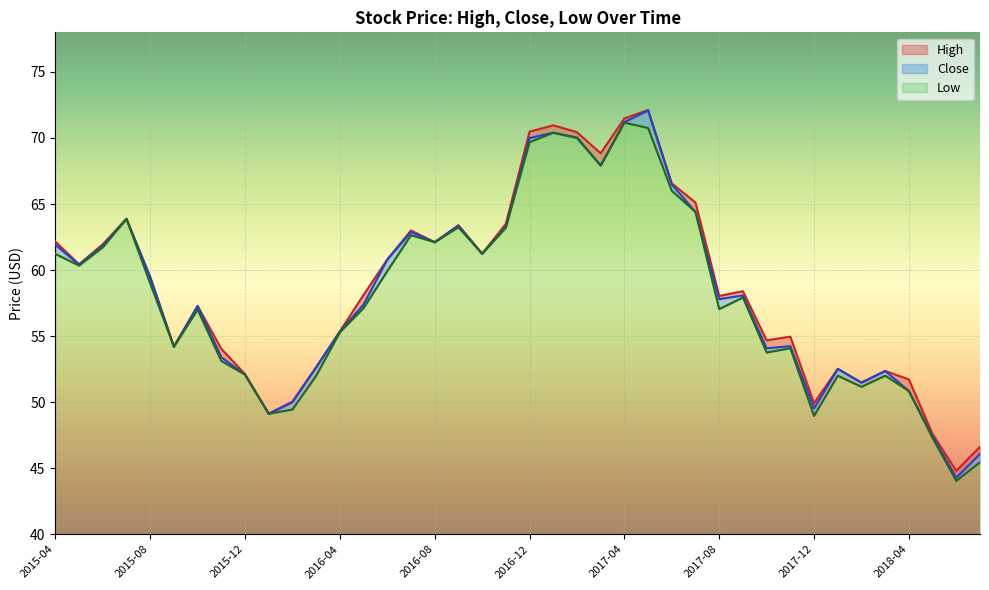

Which series changed the most between 2016-02 and 2016-11?

Low